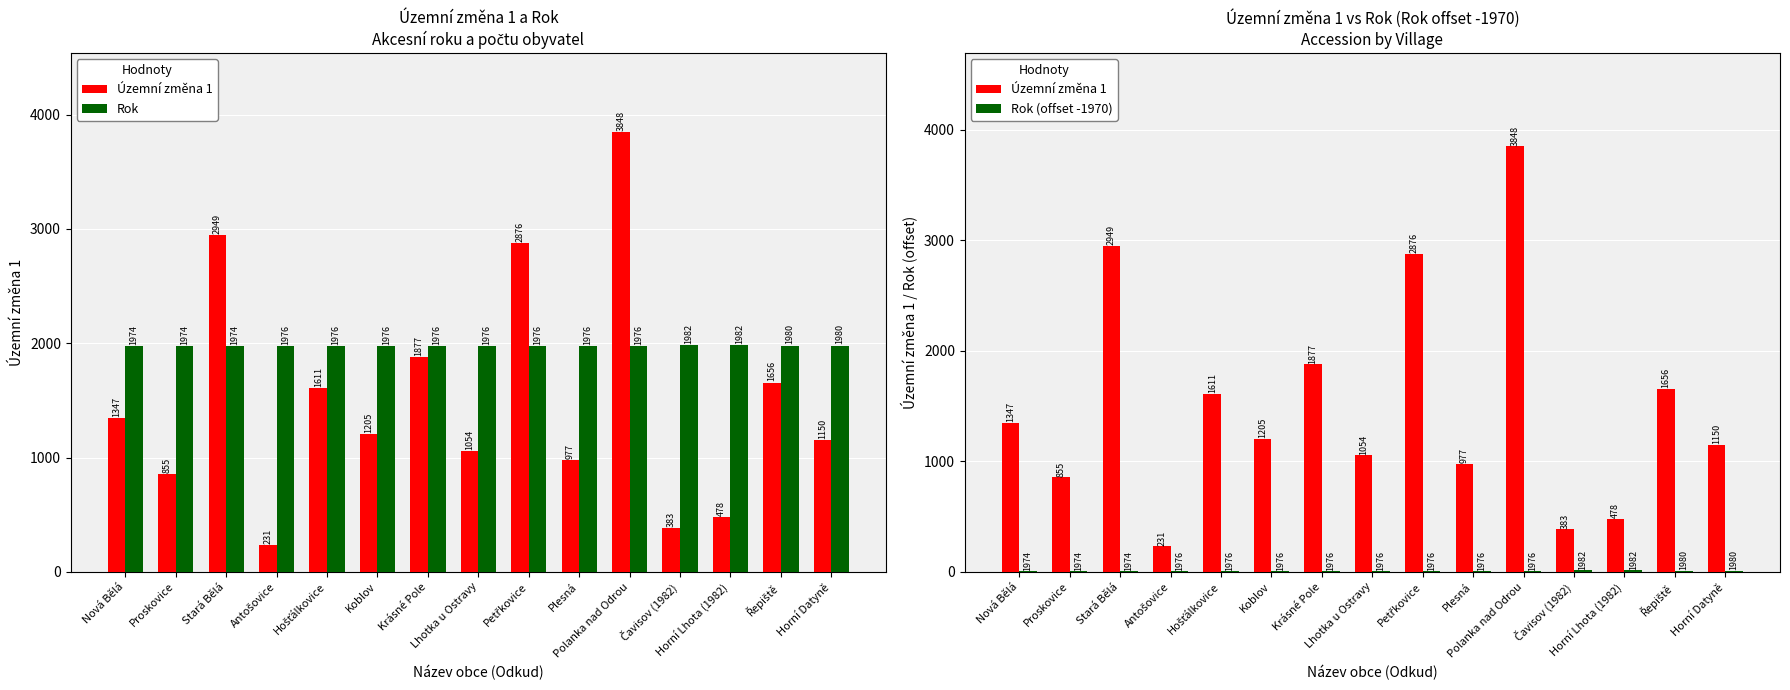

At which category is the sum across all series the highest?

Polanka nad Odrou